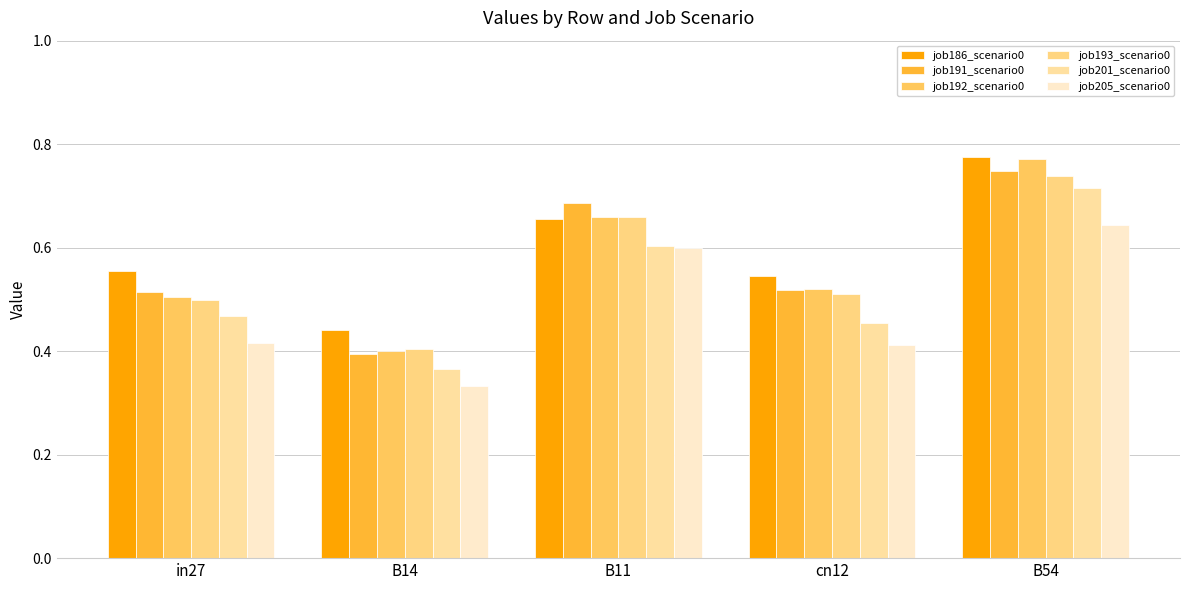

Which series changed the most between in27 and B14?

job191_scenario0